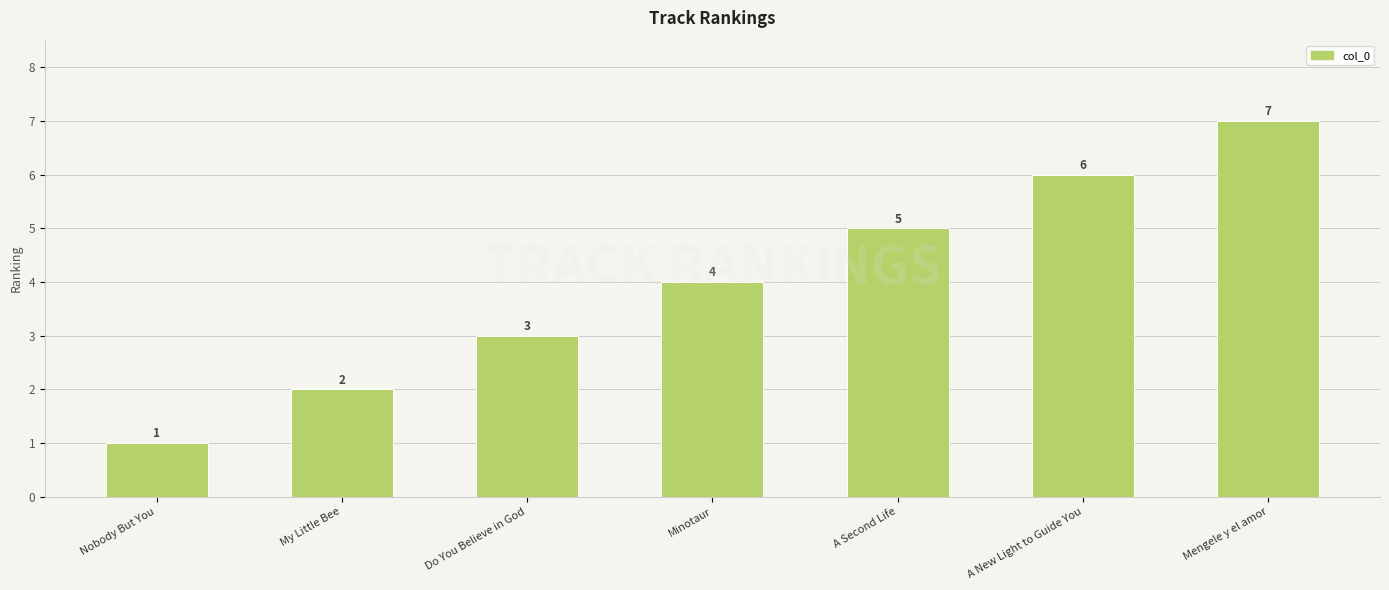

What position from the right is Mengele y el amor?

1